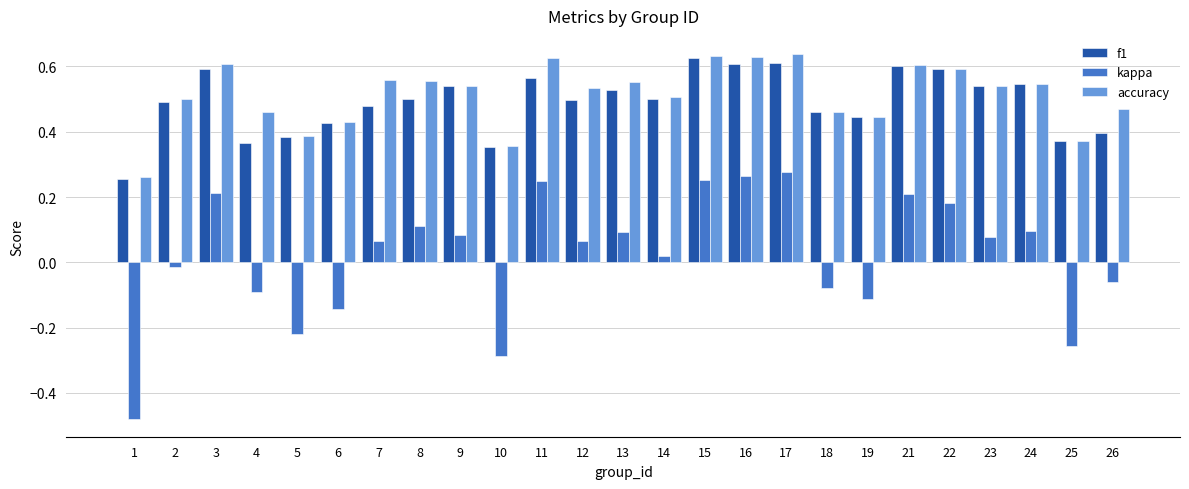

Which series changed the most between 11 and 26?

kappa